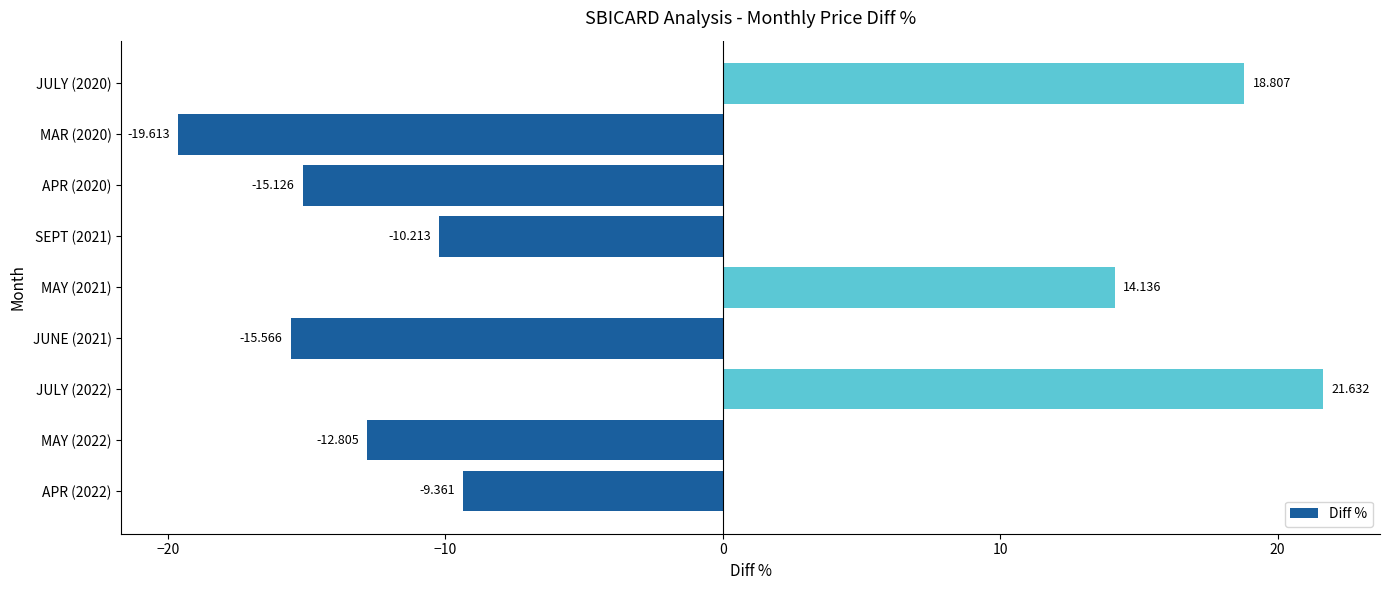

Does the chart contain any negative values?

Yes